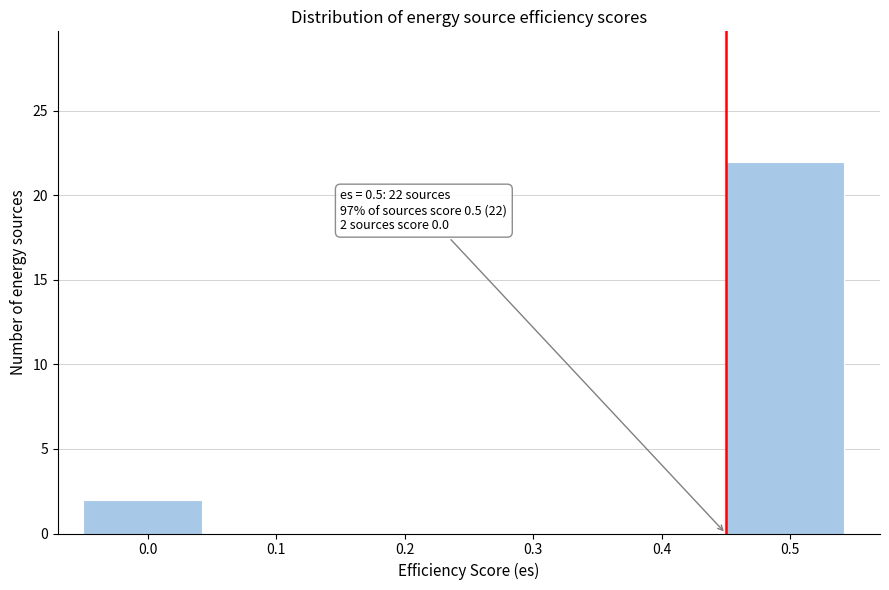

Reading left to right, transcribe all the data shown in this chart.

0.0=2	0.1=0	0.2=0	0.3=0	0.4=0	0.5=22